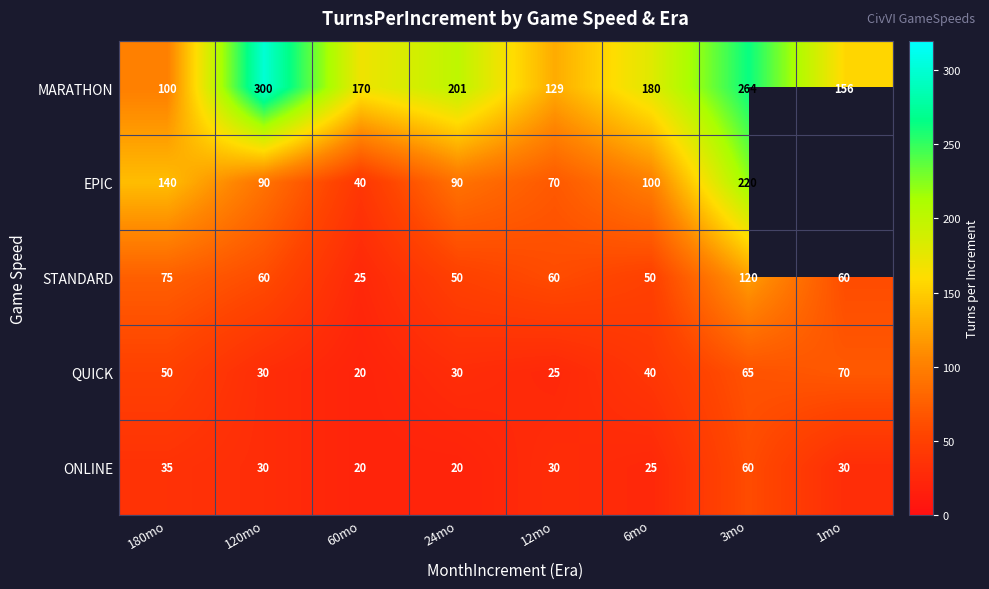

Count the QUICK values in the range 30 to 65.

5